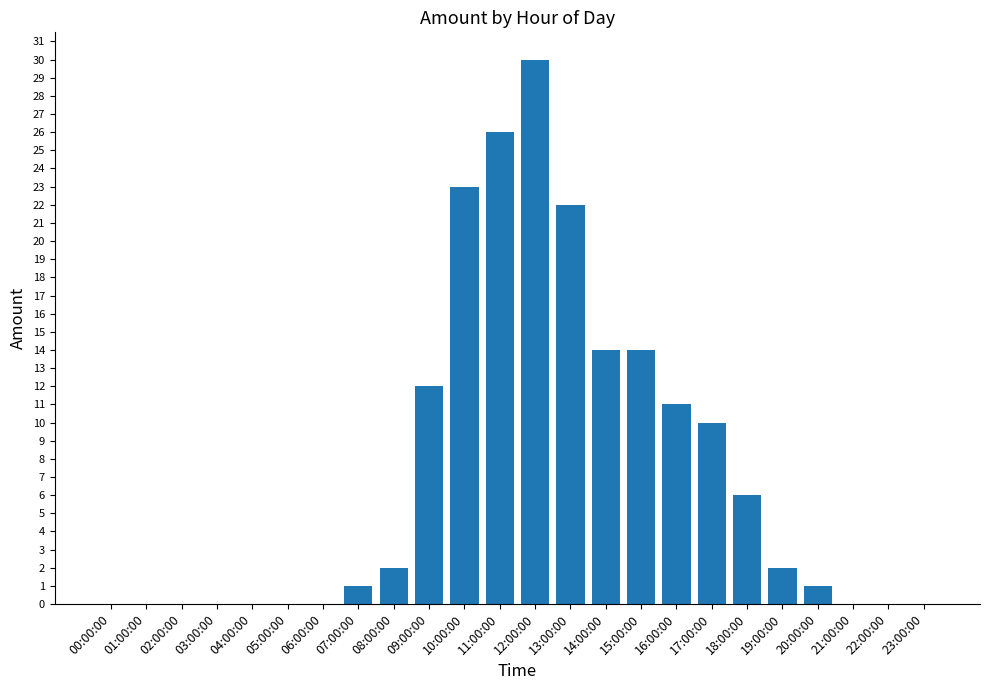

Between 21:00:00 and 20:00:00, which is larger?

20:00:00